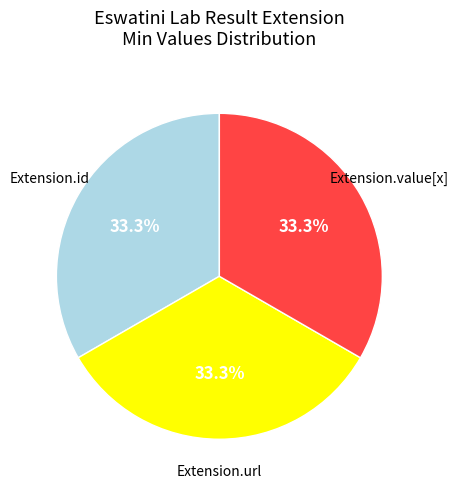

Is there any slice that represents more than half of the pie?

No